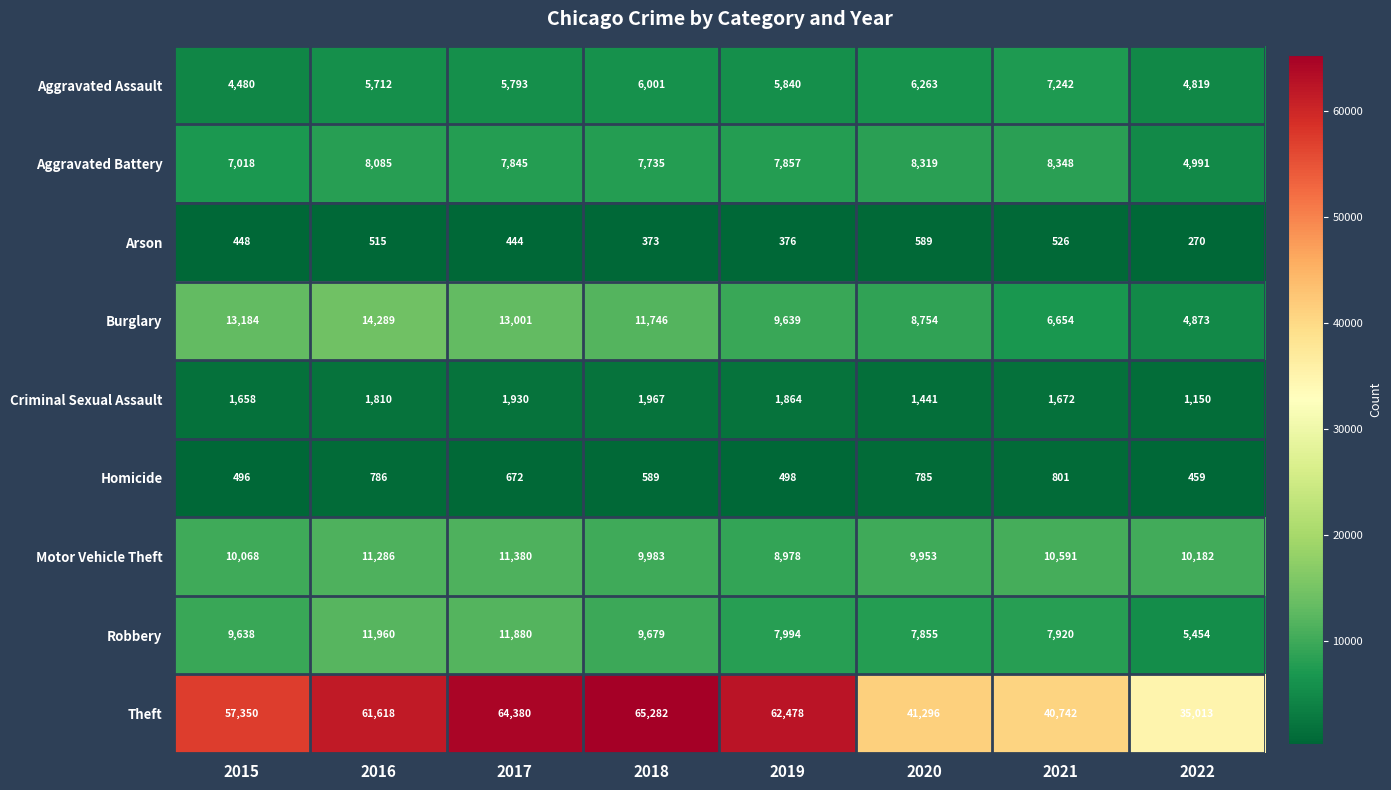

Which category has the lowest value in the Burglary series?

2022